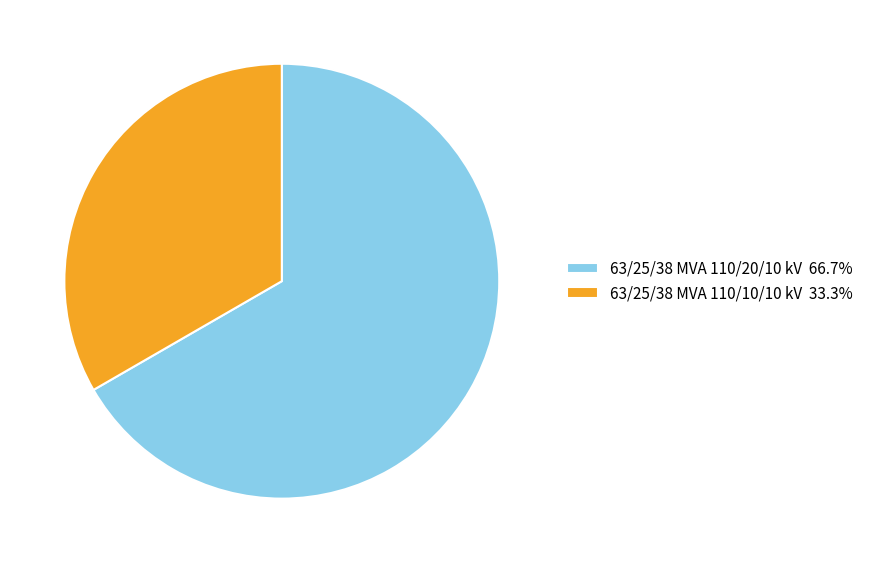

Approximately how many times larger is the value at 63/25/38 MVA 110/10/10 kV 33.3% compared to 63/25/38 MVA 110/20/10 kV 66.7%?

0.5